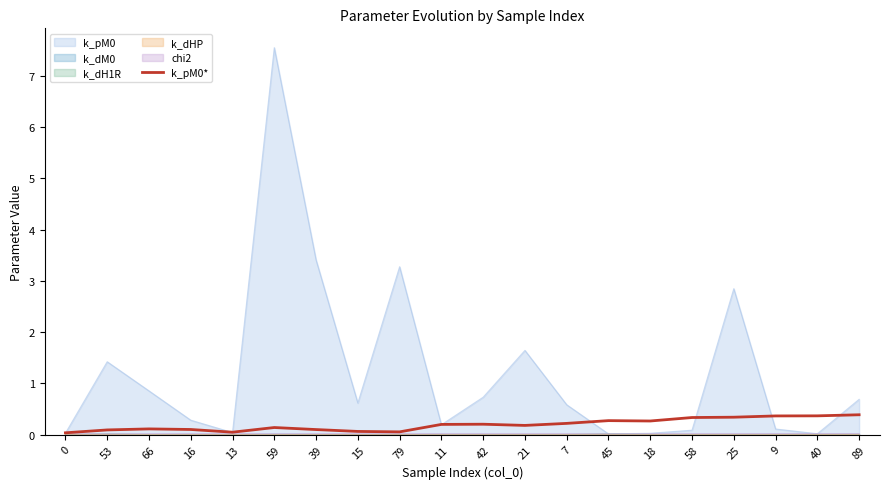

True or false: the data shows 0.4 at 9.

True